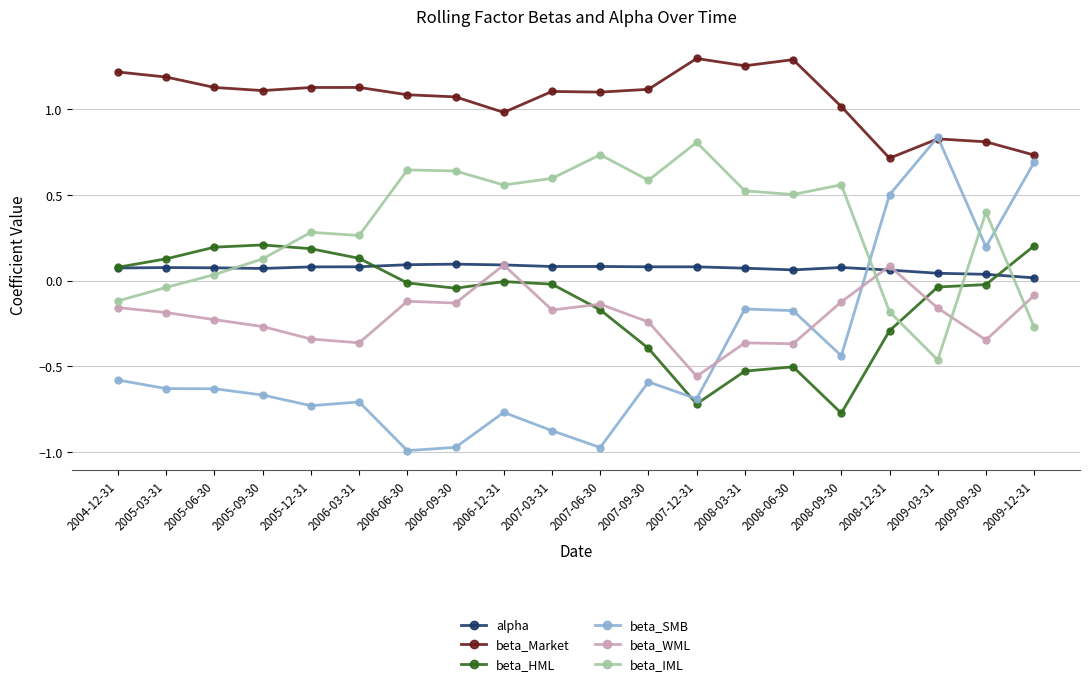

True or false: beta_Market has a value of 1.6 at 2005-06-30.

False